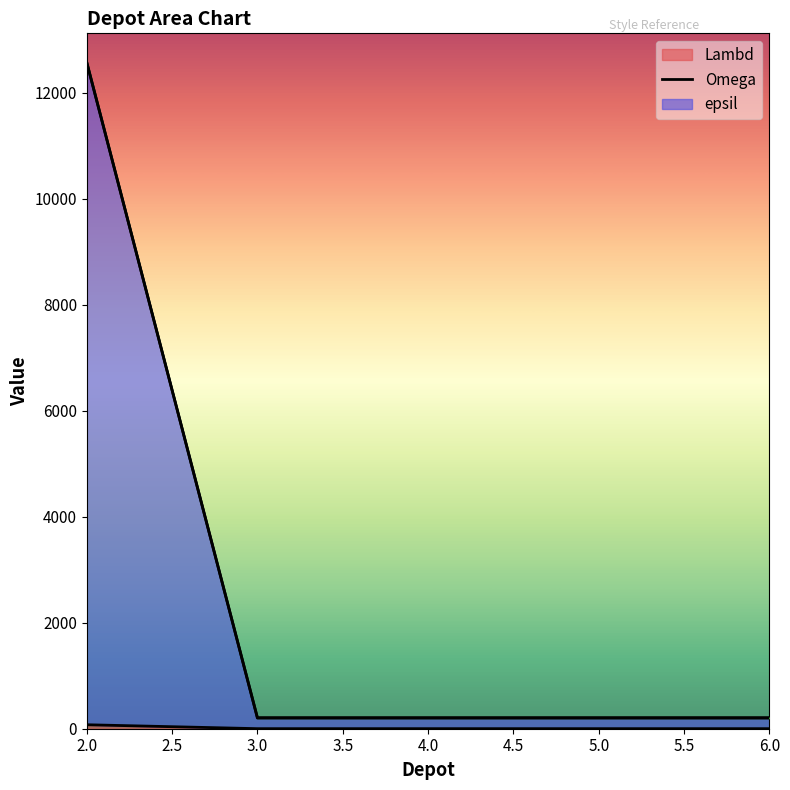

How many lines are shown in the chart?

3